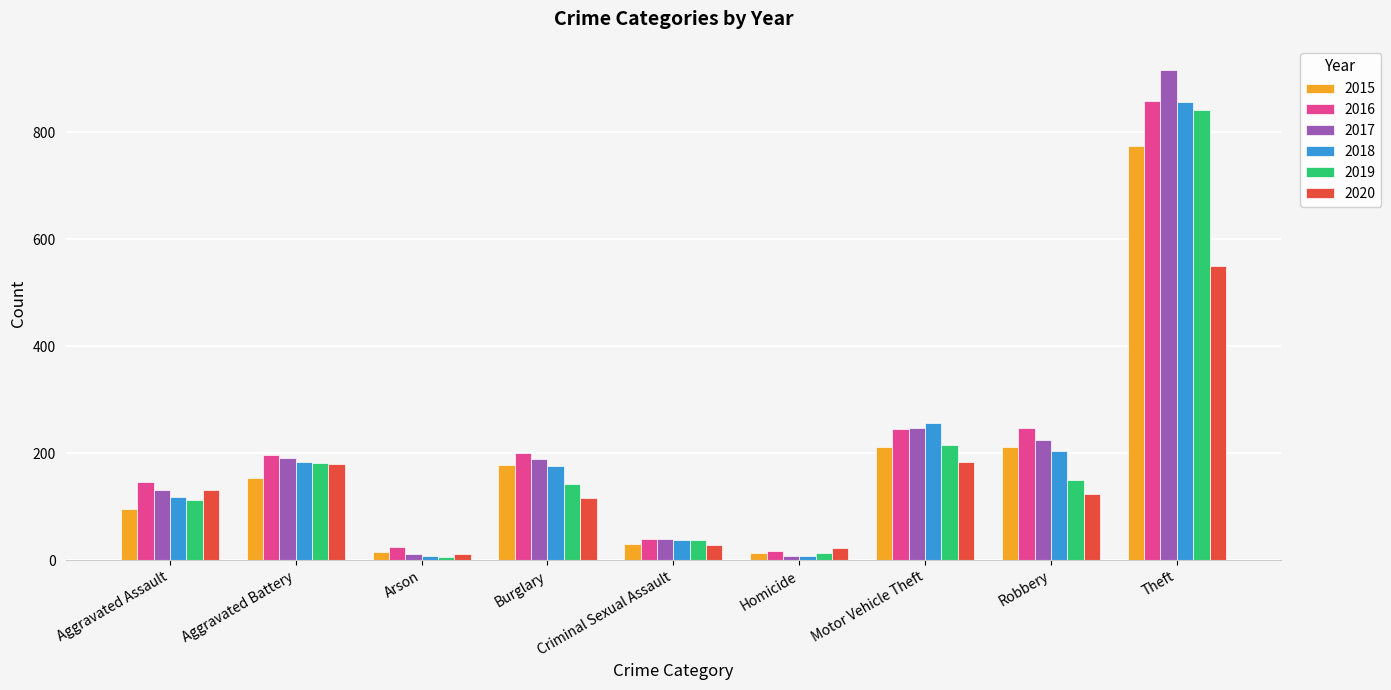

The value of 2017 at Burglary is 92. True or false?

False